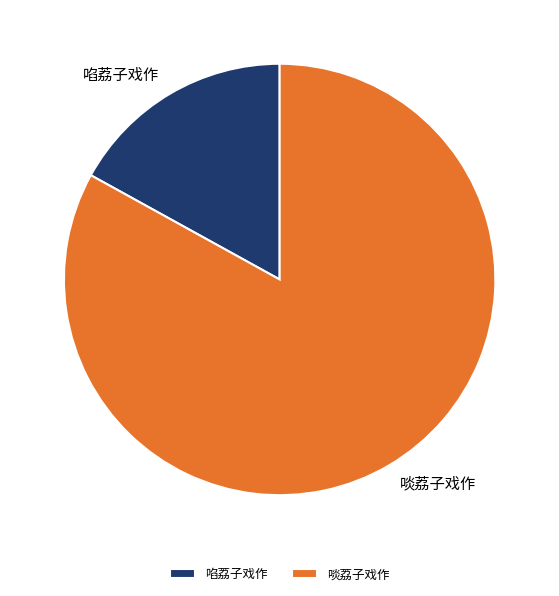

Count the number of slices in the pie.

2